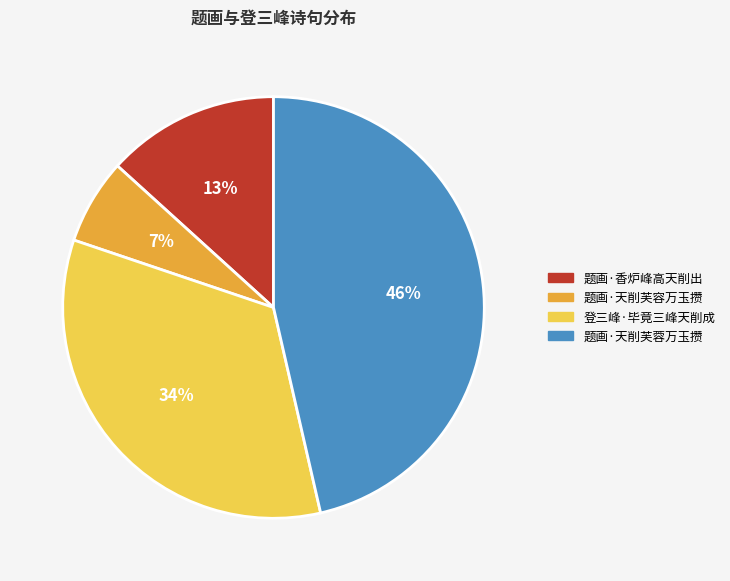

To the nearest percent, what portion does 登三峰·毕竟三峰天削成 represent?

34%